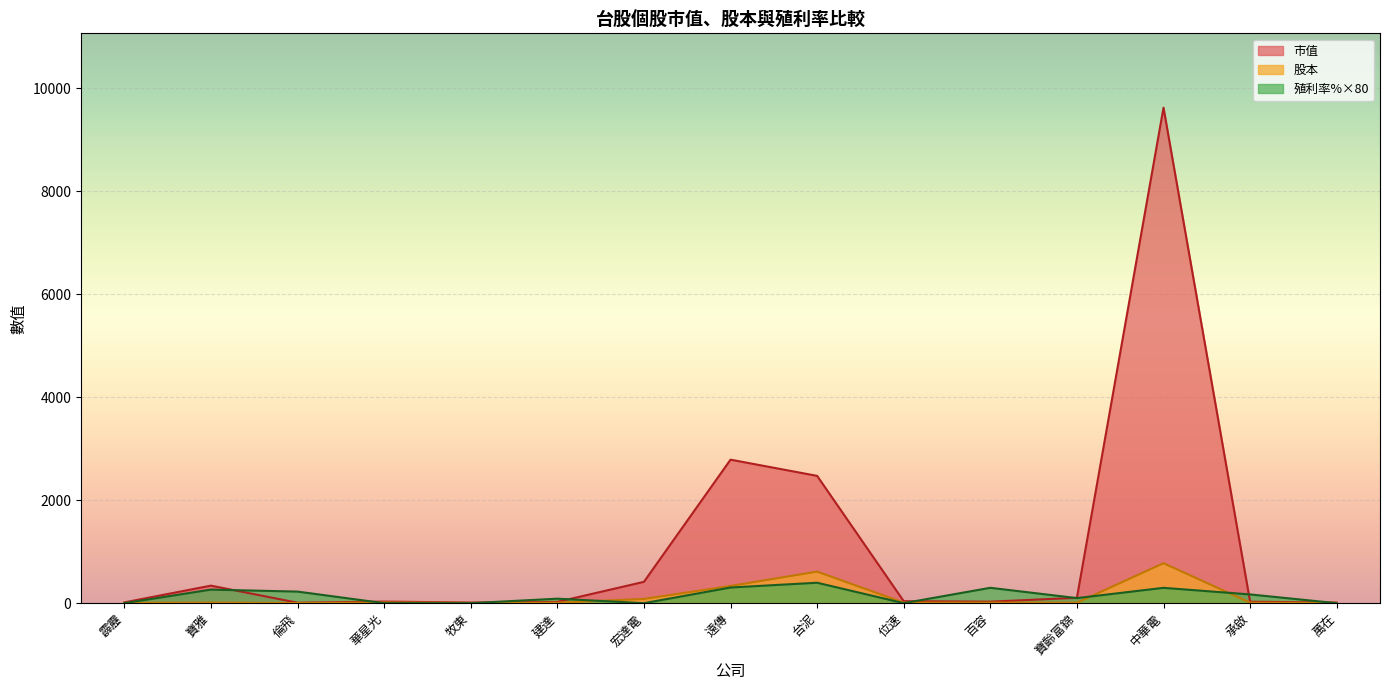

At how many categories does at least one series exceed 1315?

3